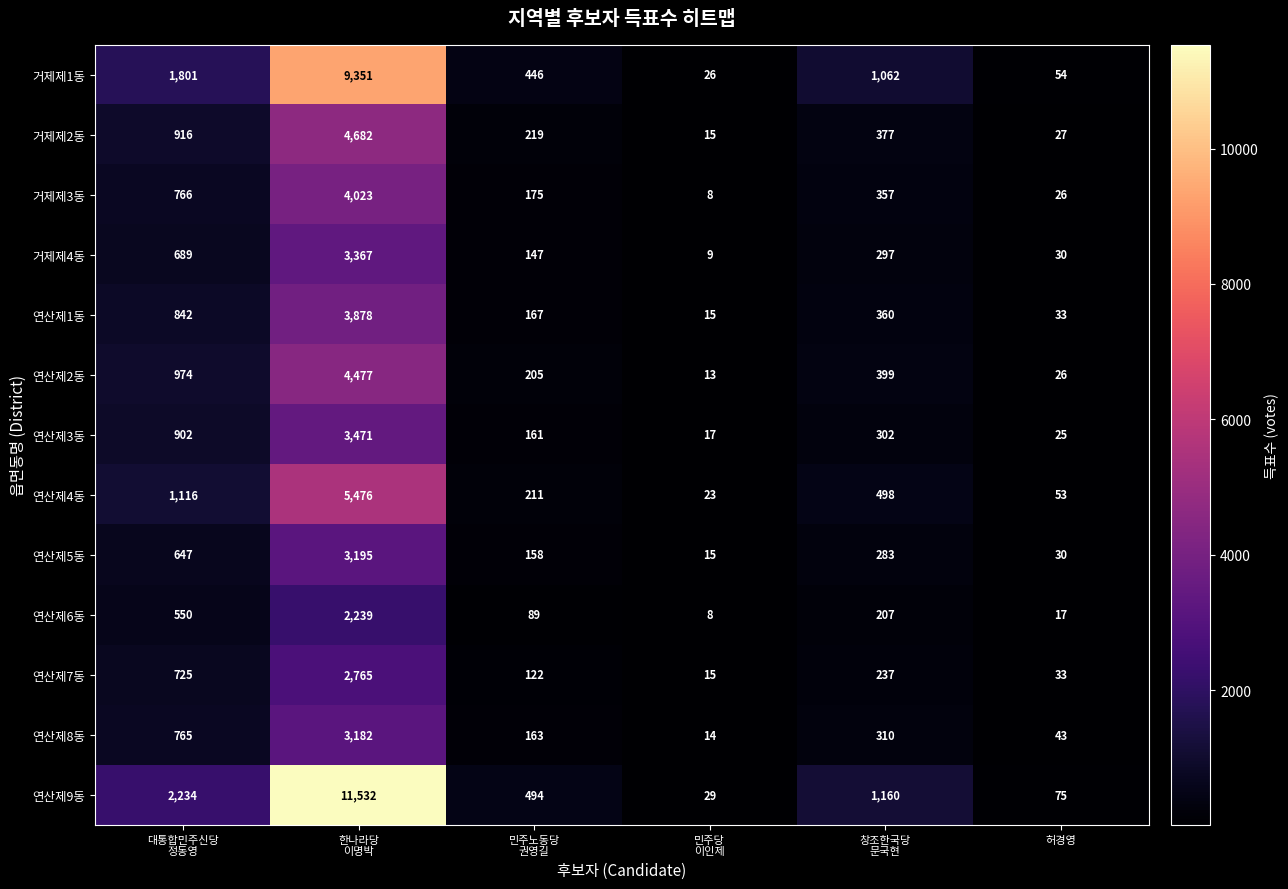

At how many categories does at least one series exceed 9689?

1